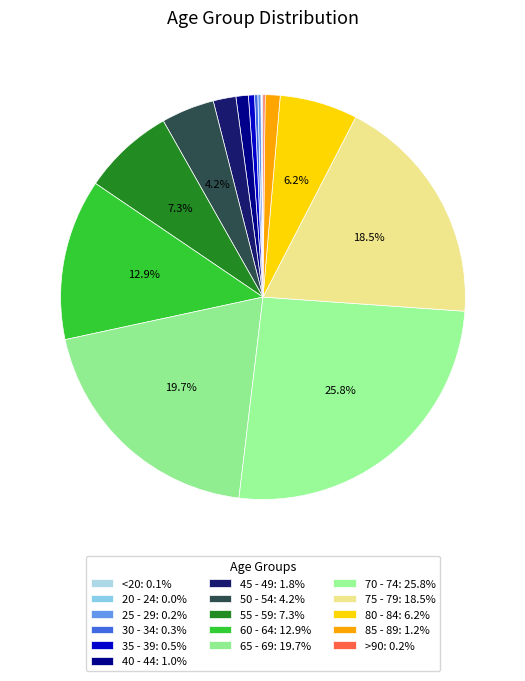

To the nearest percent, what is the difference between the largest and smallest slice percentages?

26%